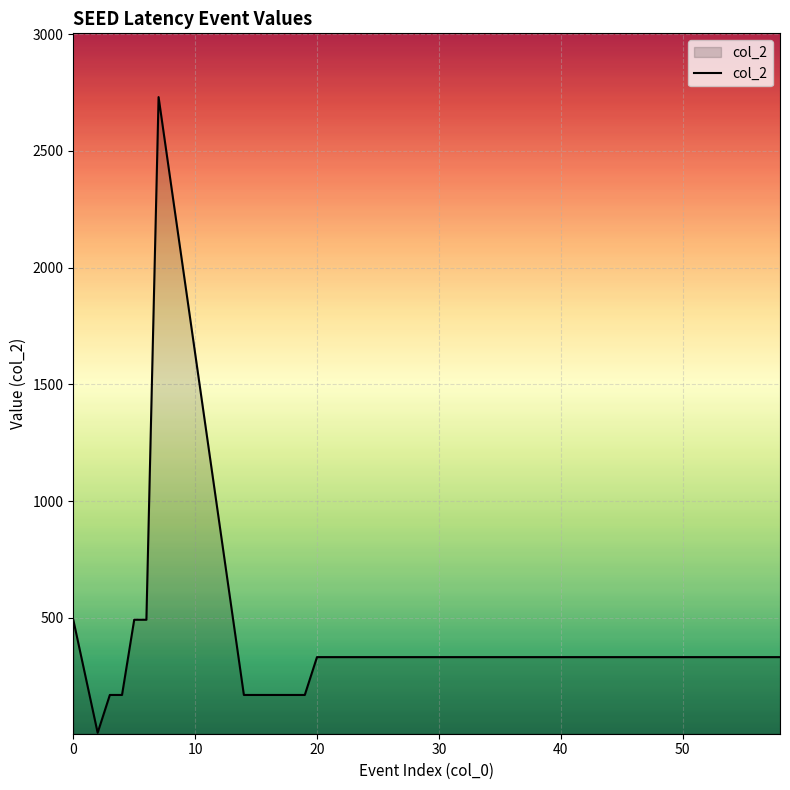

What is the greatest value displayed?

2730